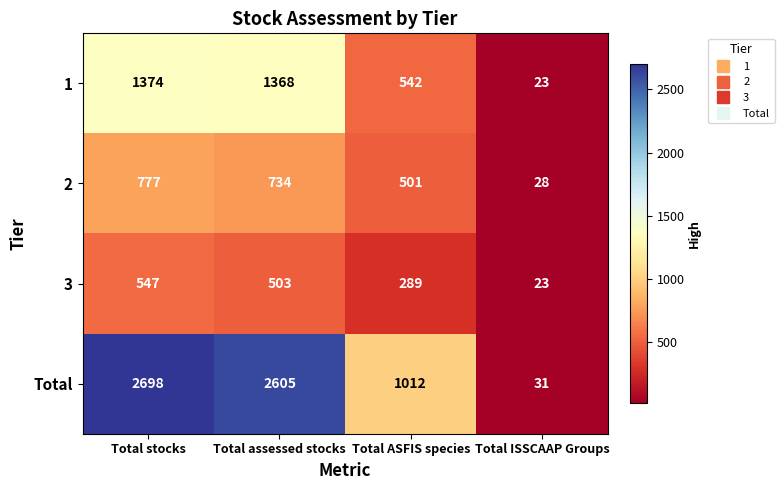

Count the number of data series in this chart.

4